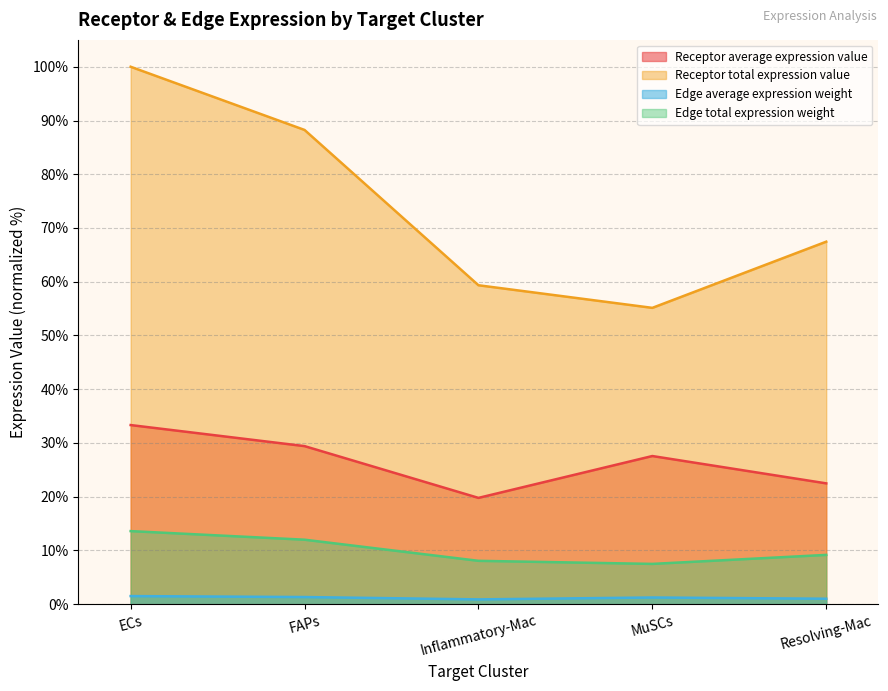

How many data points does each series have?

5